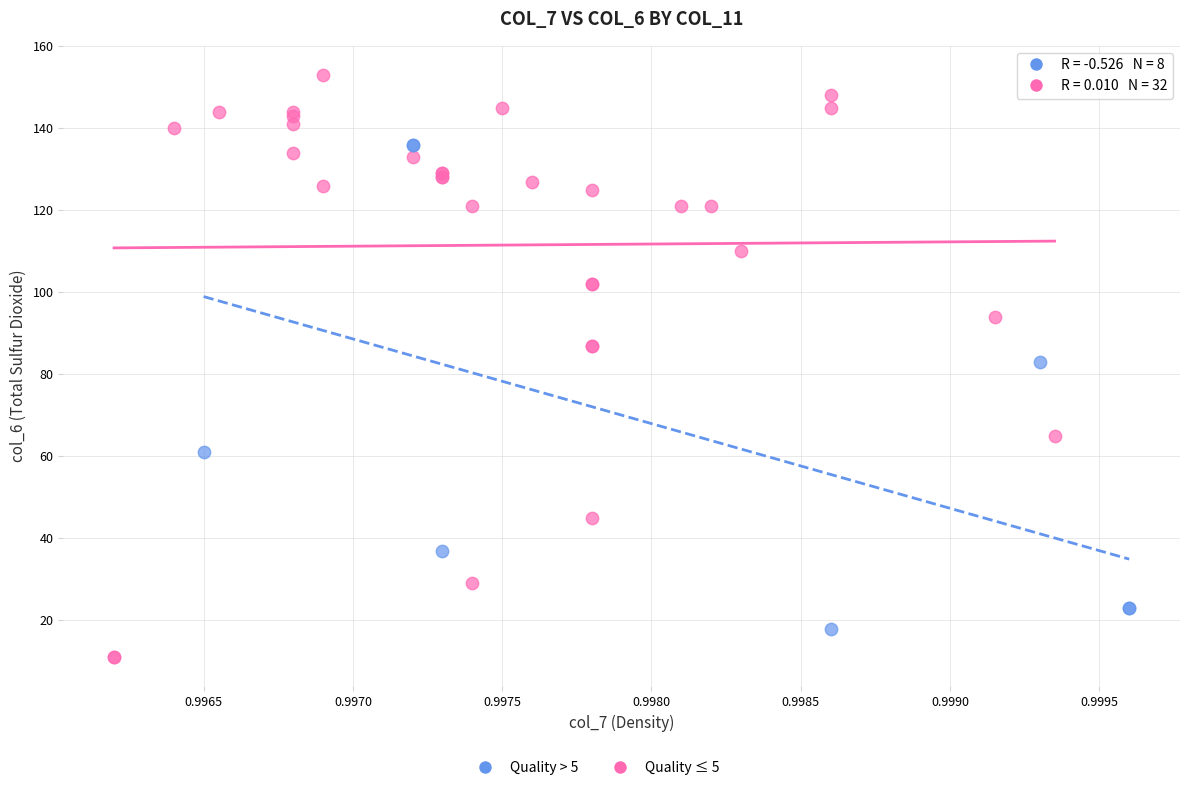

Which series contains the lowest Y value?

Quality ≤ 5